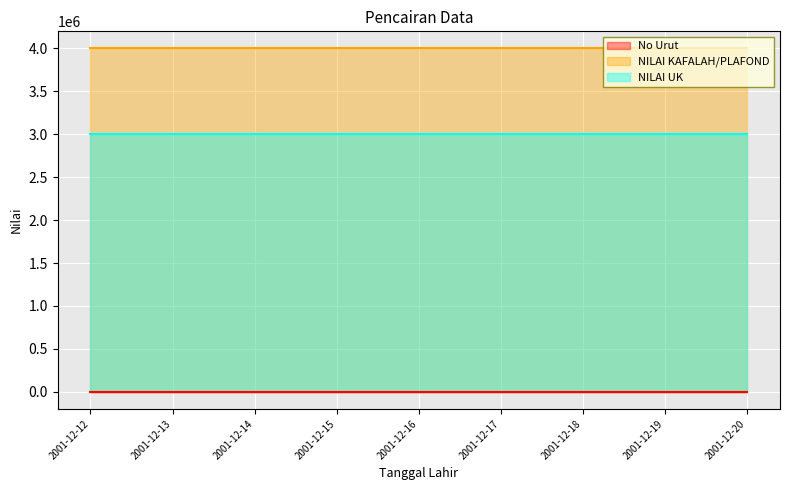

Which series has the widest spread of values?

No Urut